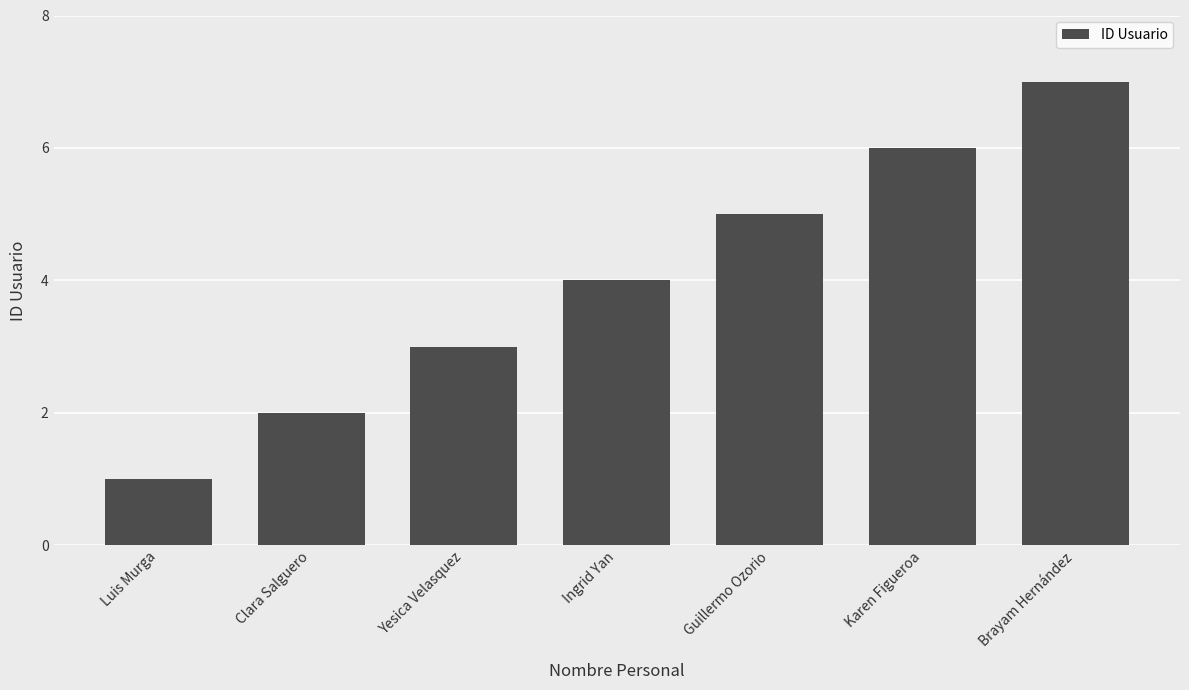

Is it true that the value at Karen Figueroa is 11?

False